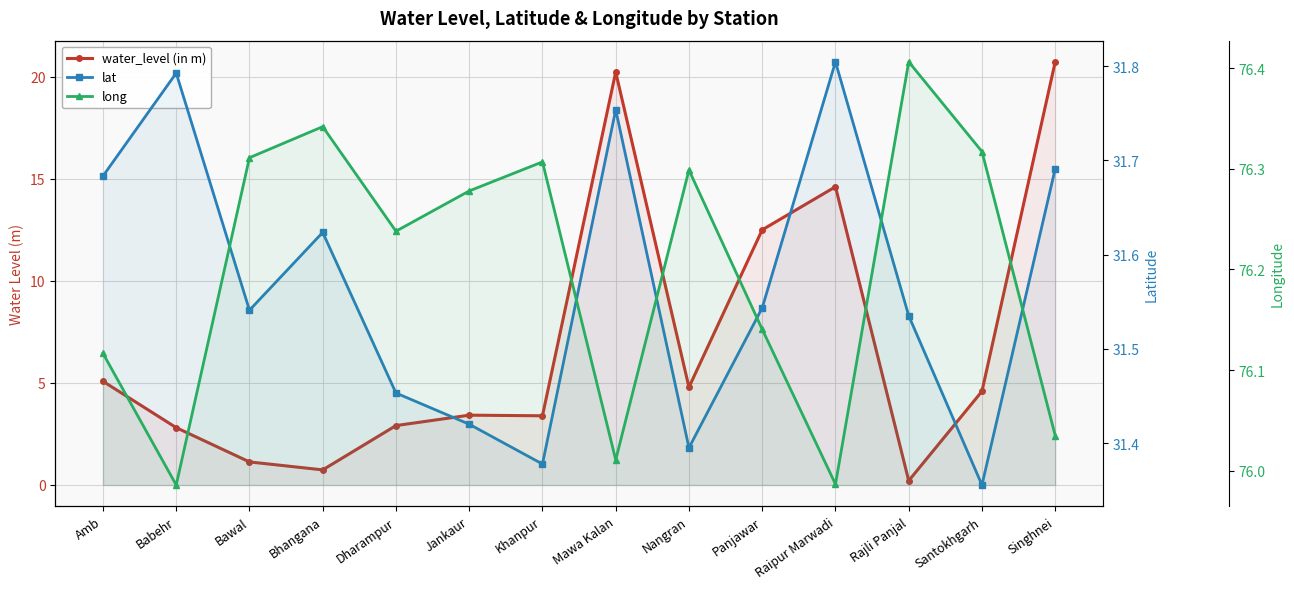

Does the chart display data point markers on the line(s)?

Yes